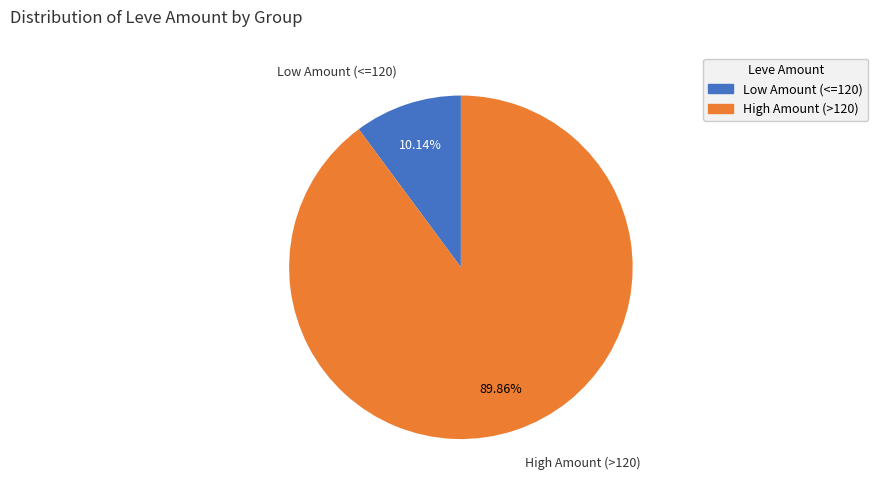

Does any single category account for the majority?

Yes